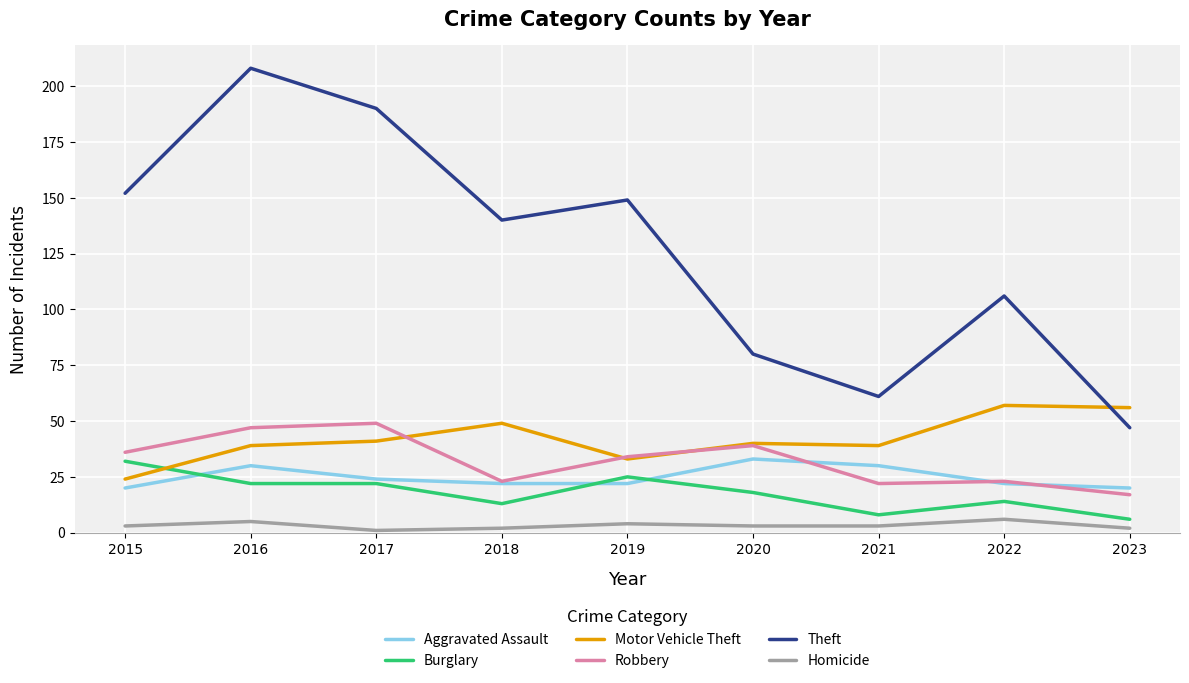

Is the value of Homicide at 2023 greater than the value of Theft at 2019?

No